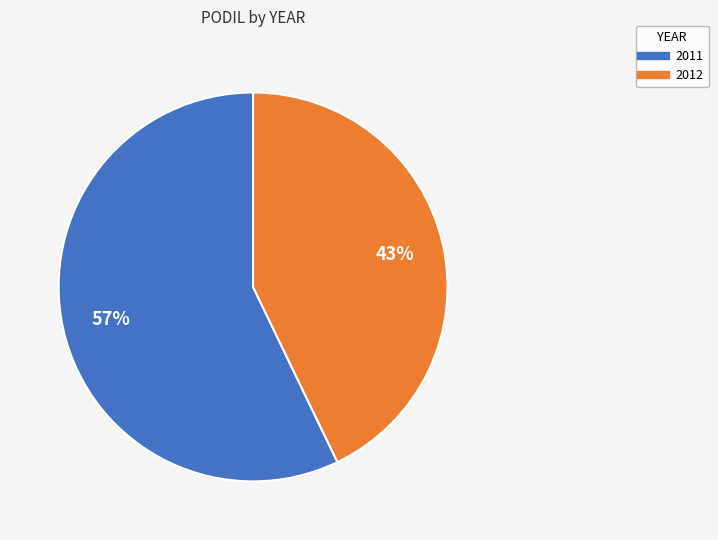

Which category has the smallest portion of the pie?

2012